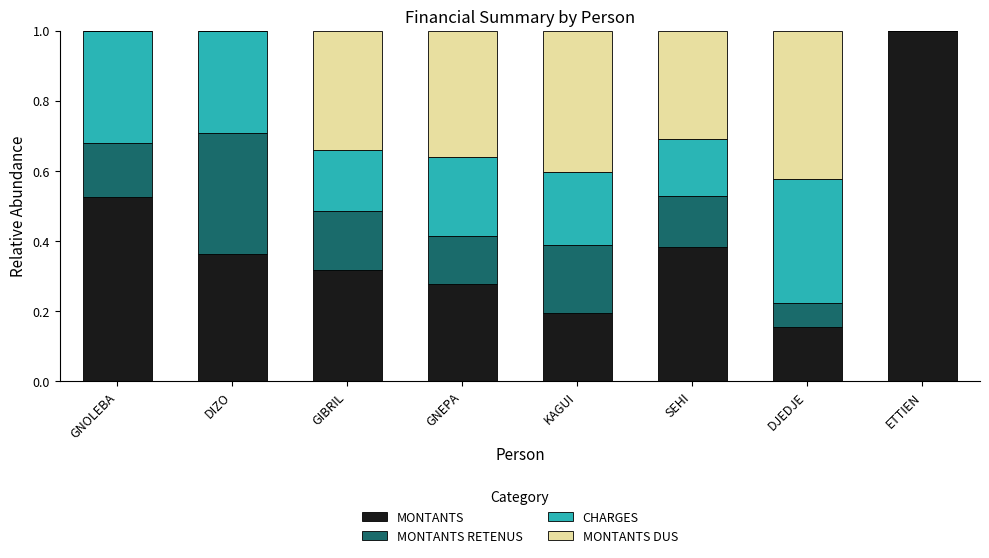

The MONTANTS series shows 0.3 at GNEPA. True or false?

True